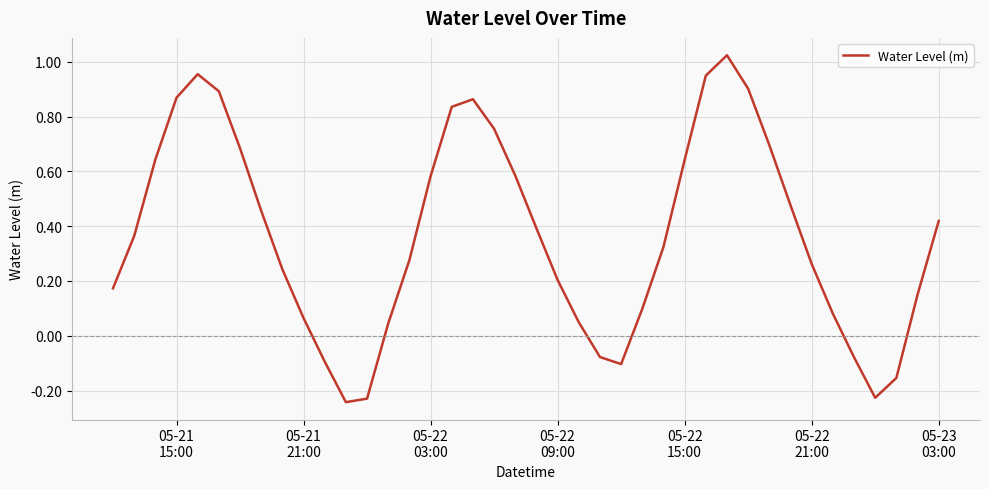

Is this an area chart (filled region under the line)?

No